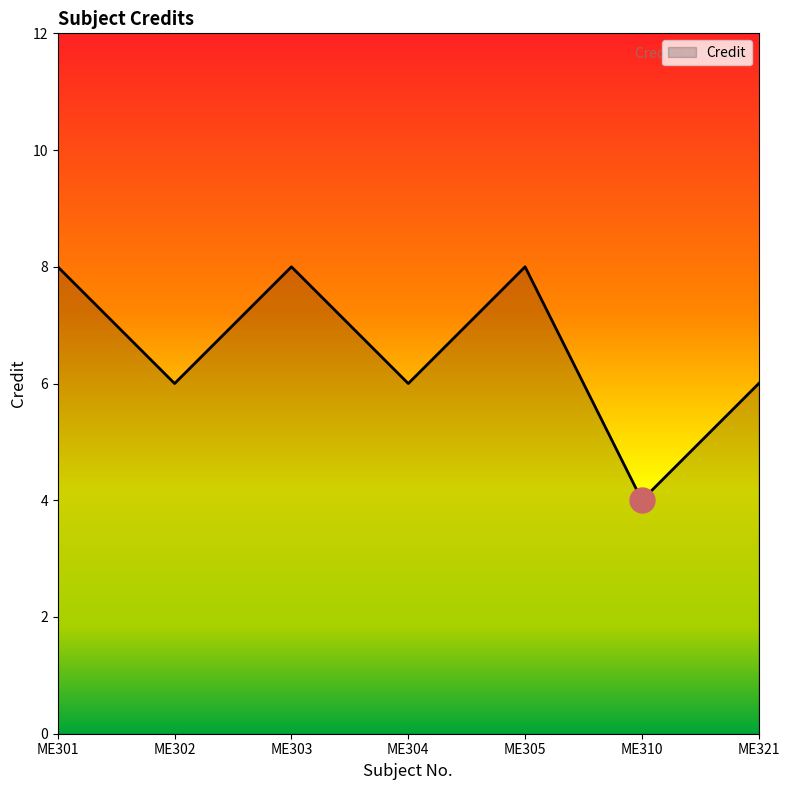

Is it true that the value at ME303 is 8?

True